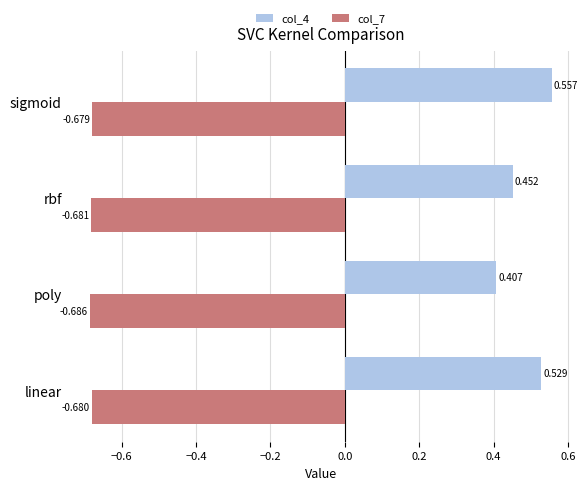

Which category has the highest value in the col_4 series?

sigmoid